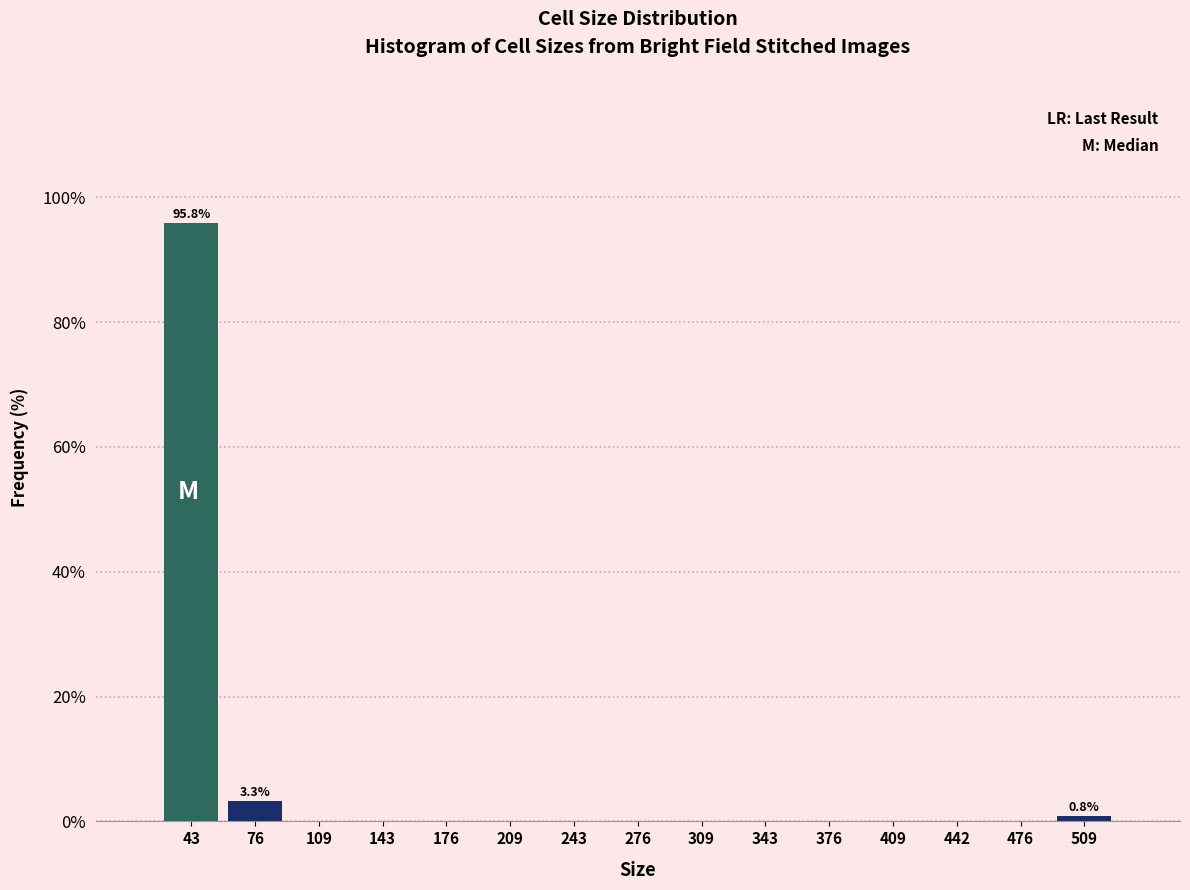

Which range on the x-axis has the tallest bar?

25 to 60